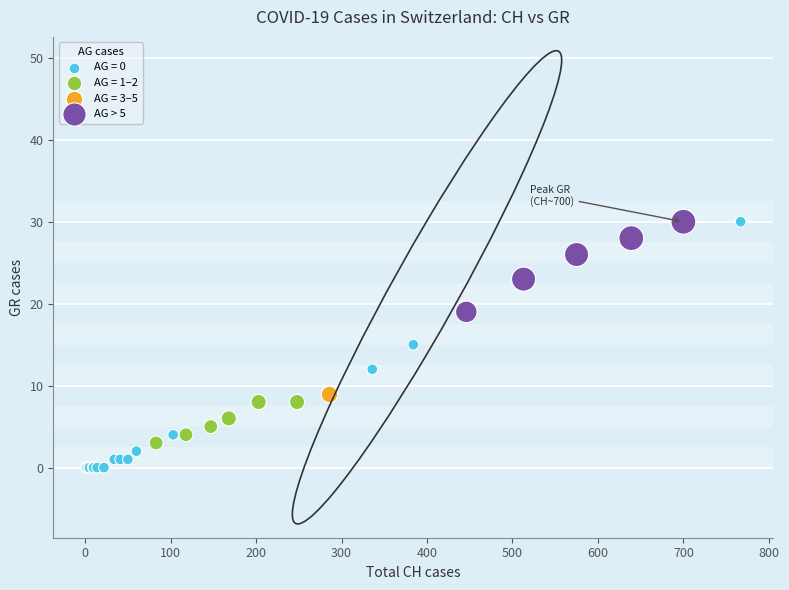

What are all the series names shown in the legend?

AG = 0, AG = 1–2, AG = 3–5, AG > 5